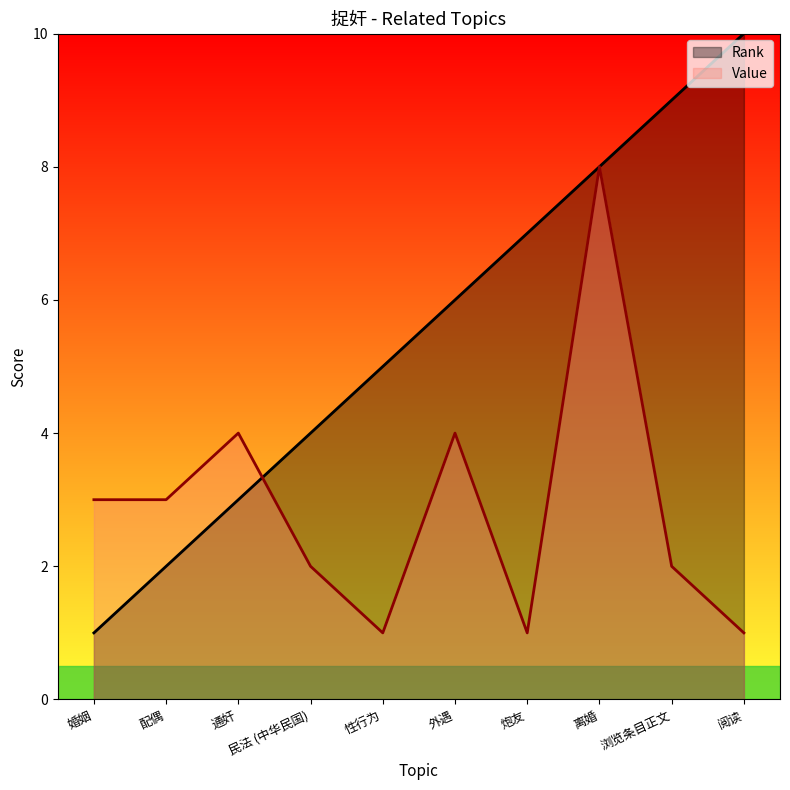

What are all the series names shown in the legend?

Rank, Value